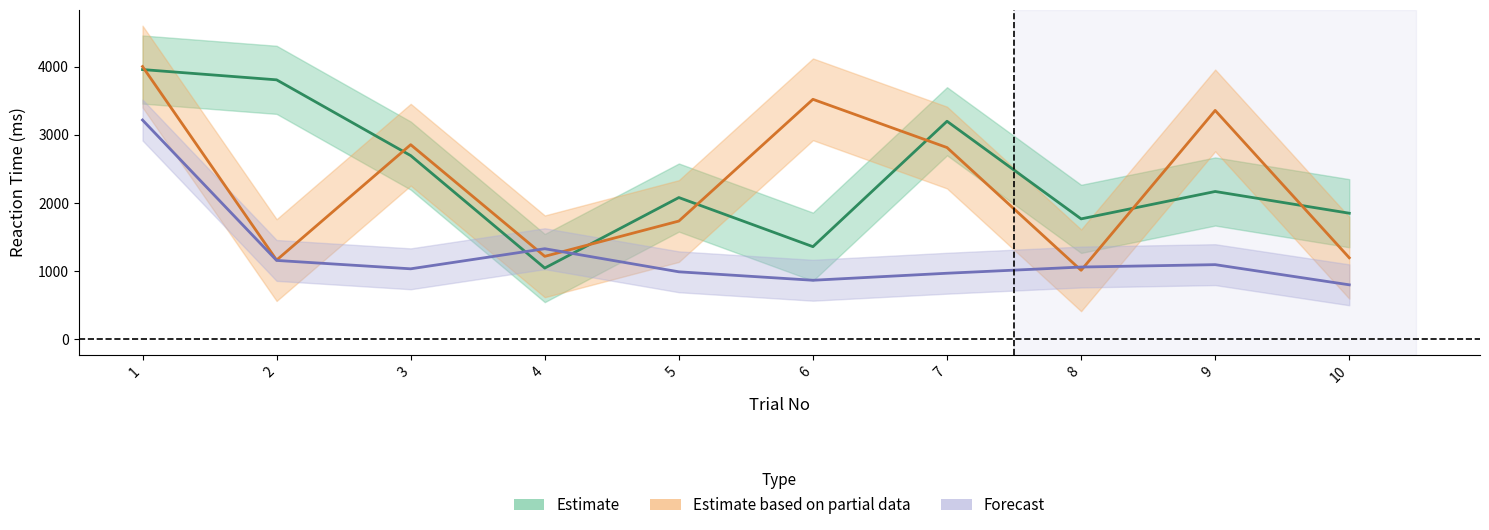

Reading right to left, transcribe all the data shown in this chart.

Estimate: 1851	2170	1768	3201	1360	2081	1046	2697	3809	3960
Estimate based on partial data: 1197	3360	1013	2815	3523	1736	1218	2857	1163	4004
Forecast: 800	1096	1061	970	867	991	1330	1035	1158	3219